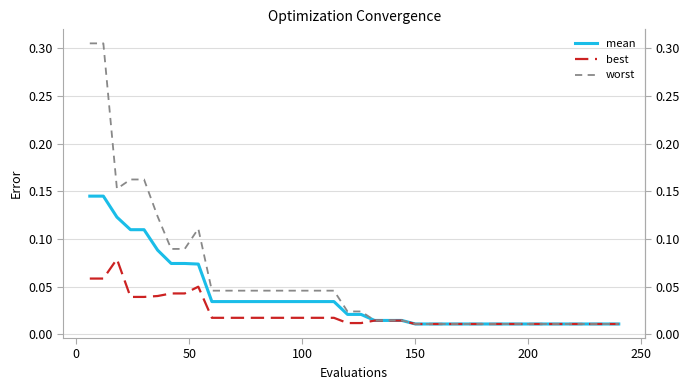

What is the difference between the maximum and minimum values in the best series?

0.1